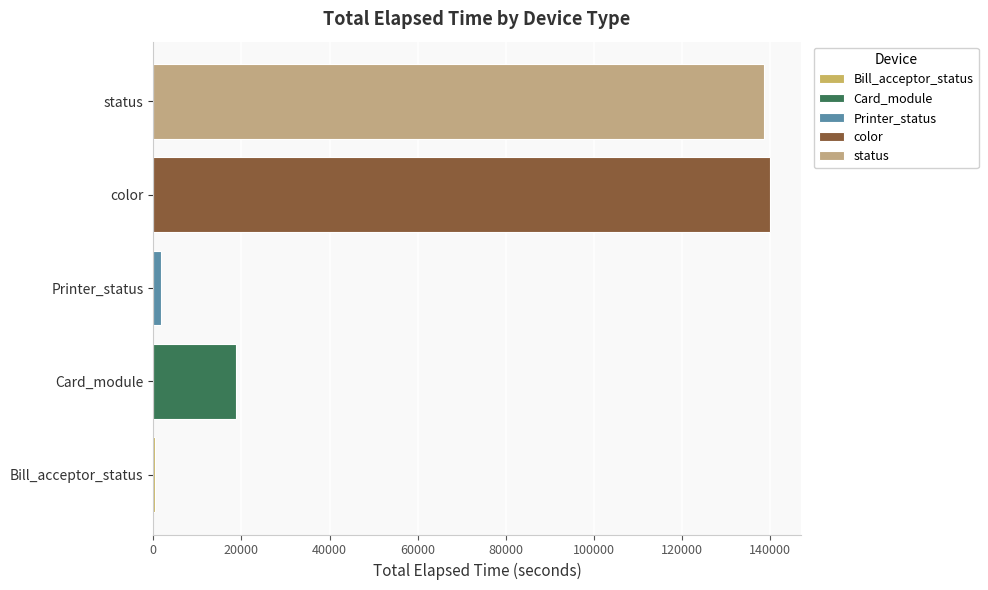

What is the maximum value shown in the chart?

139979